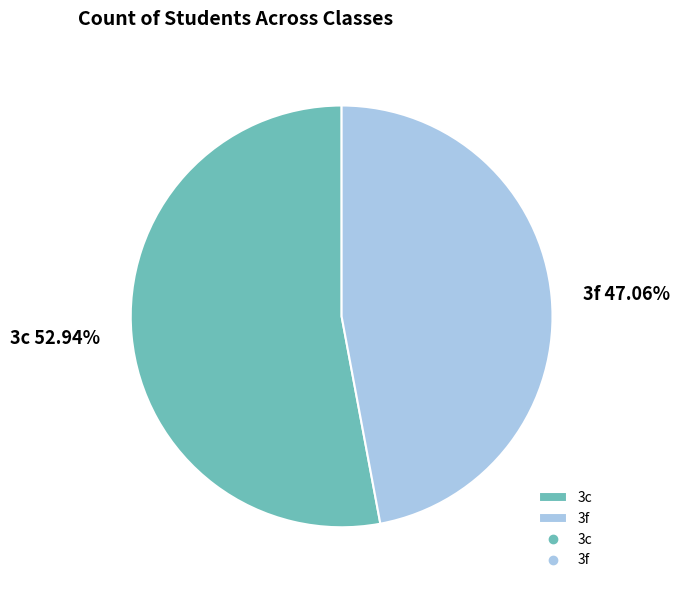

The 3f slice represents 47% of the pie. True or false?

True